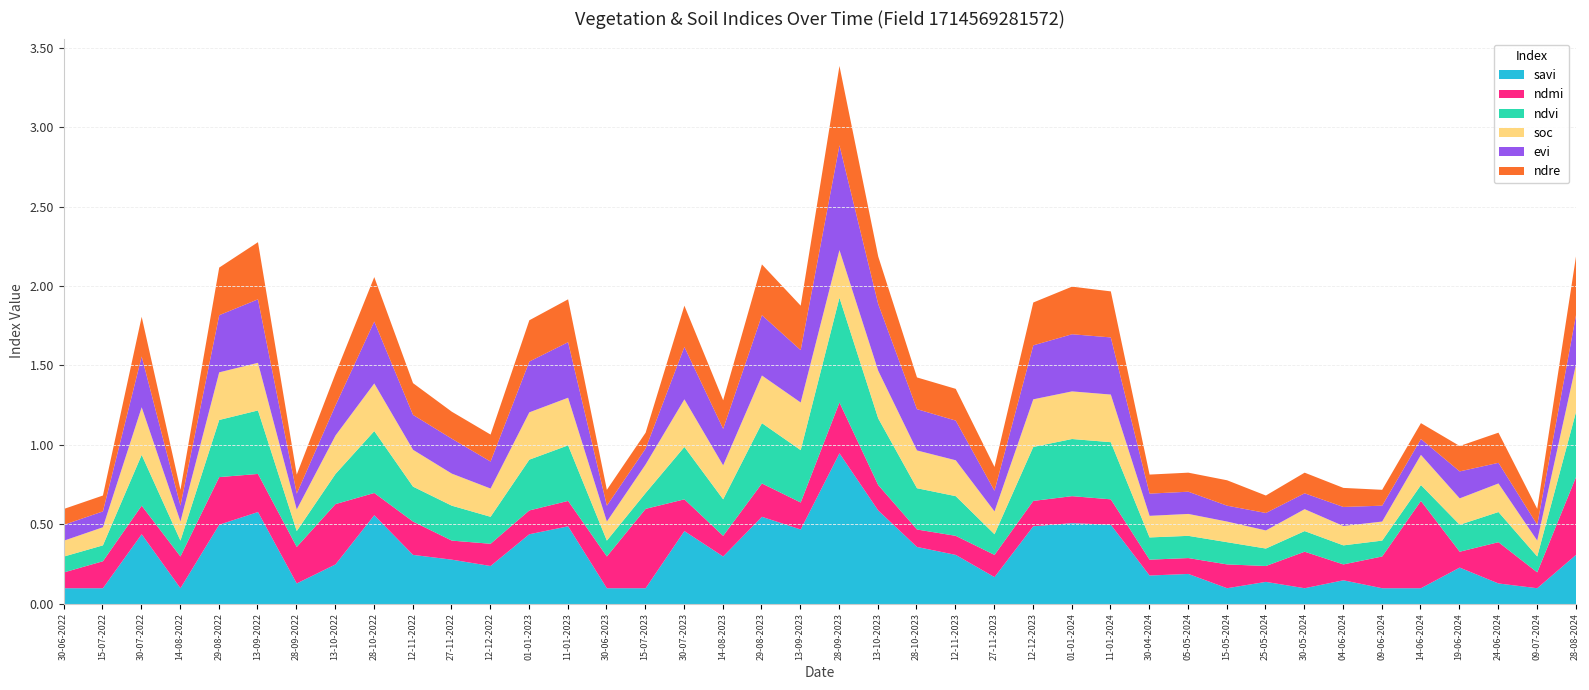

What is the approximate value of soc at 15-07-2023?

0.2